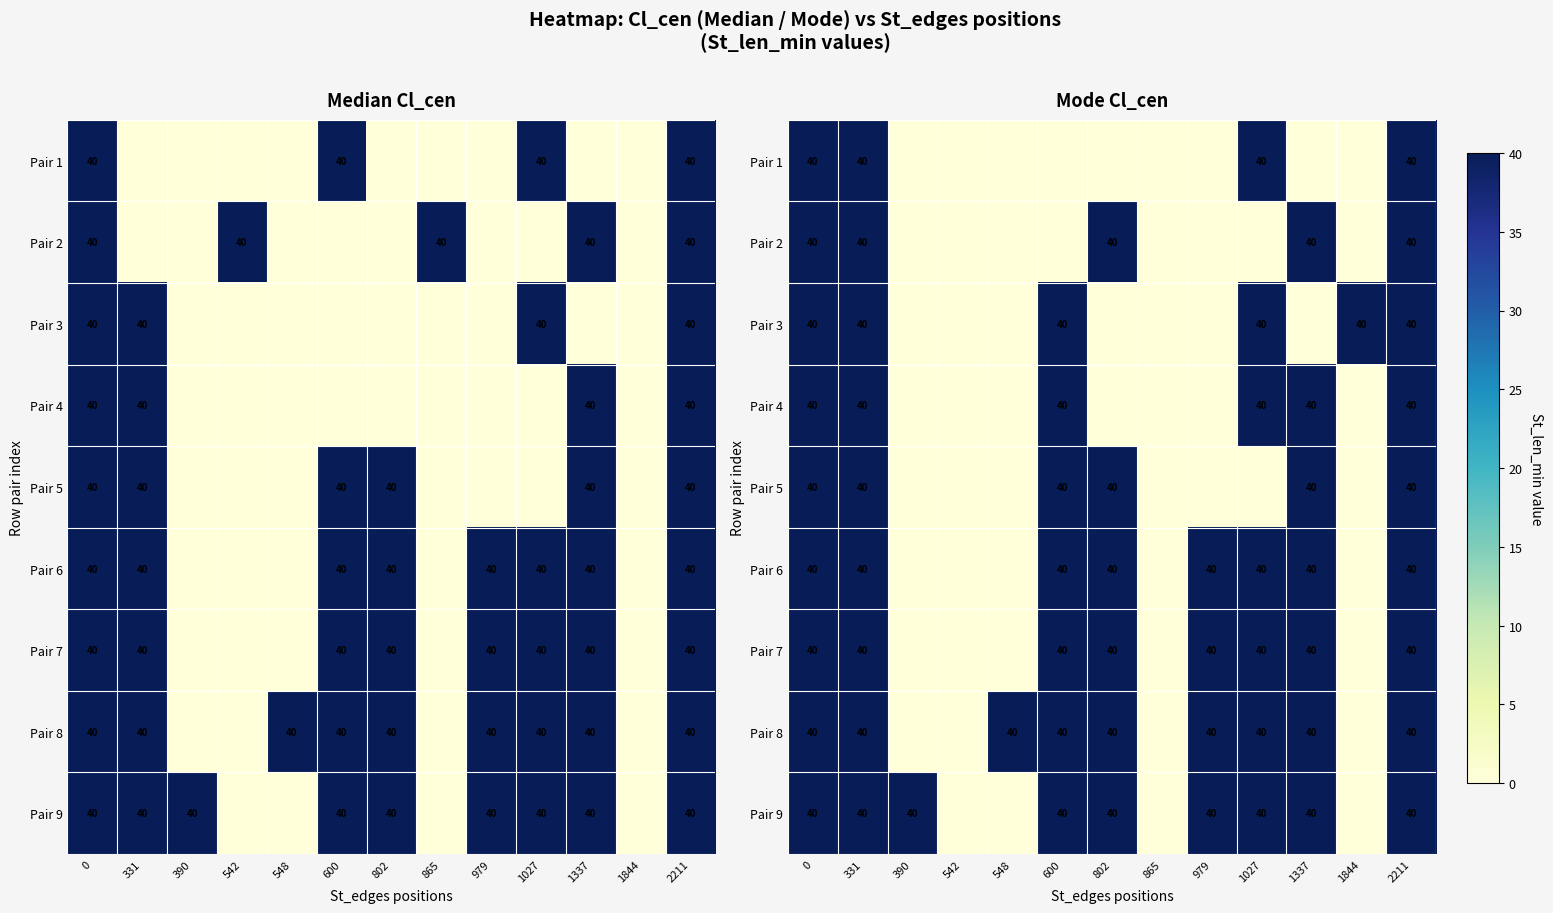

How many values in the Pair 4 series exceed 0?

6